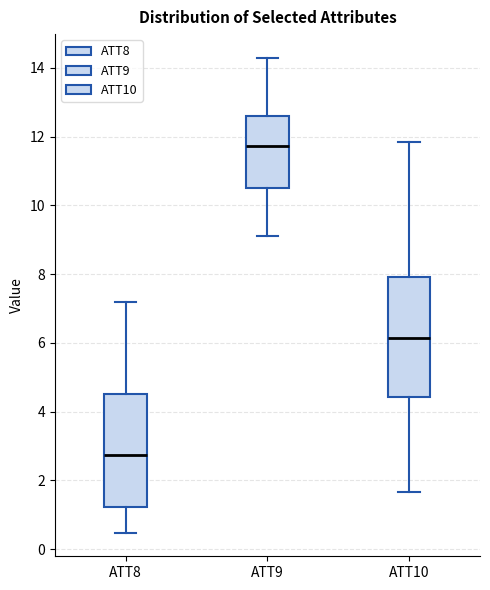

Reading left to right, transcribe this box plot: for each box, give where its median line is, the range the box spans, and where its two whiskers end, as read against the y-axis. The values are not printed on the chart, so give them approximately, as read against the axis.

ATT8: median 2.8, box 1.2 to 4.6, whiskers 0.4 to 7.2
ATT9: median 11.8, box 10.4 to 12.6, whiskers 9.0 to 14.2
ATT10: median 6.2, box 4.4 to 8.0, whiskers 1.6 to 11.8